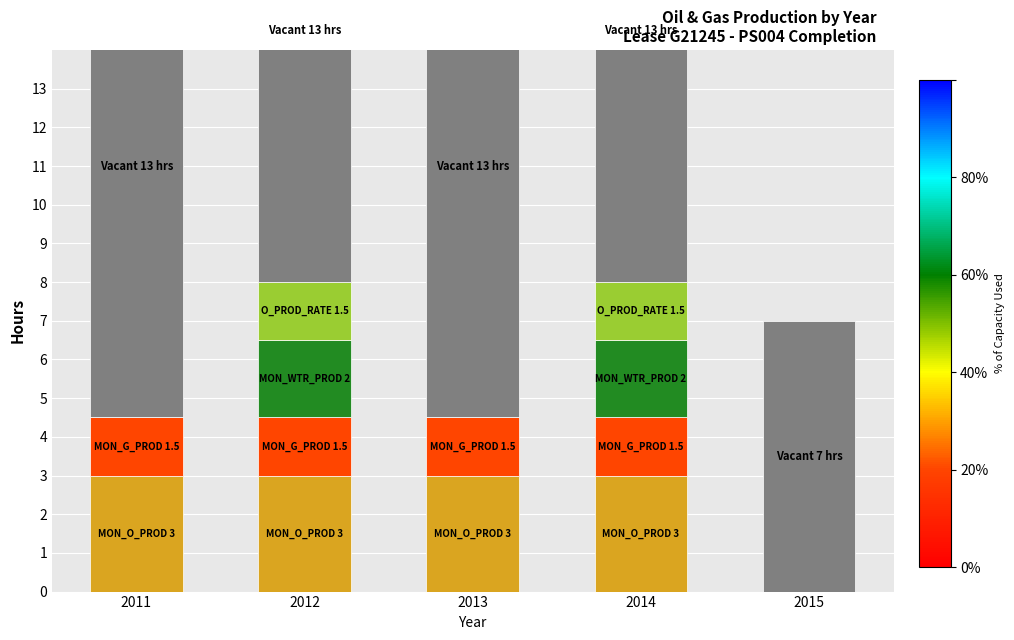

Is it true that Vacant equals 4.0 at 2012?

False